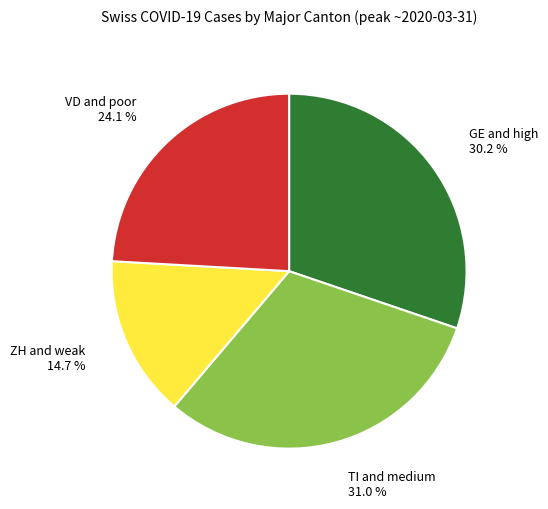

Does any single category account for the majority?

No